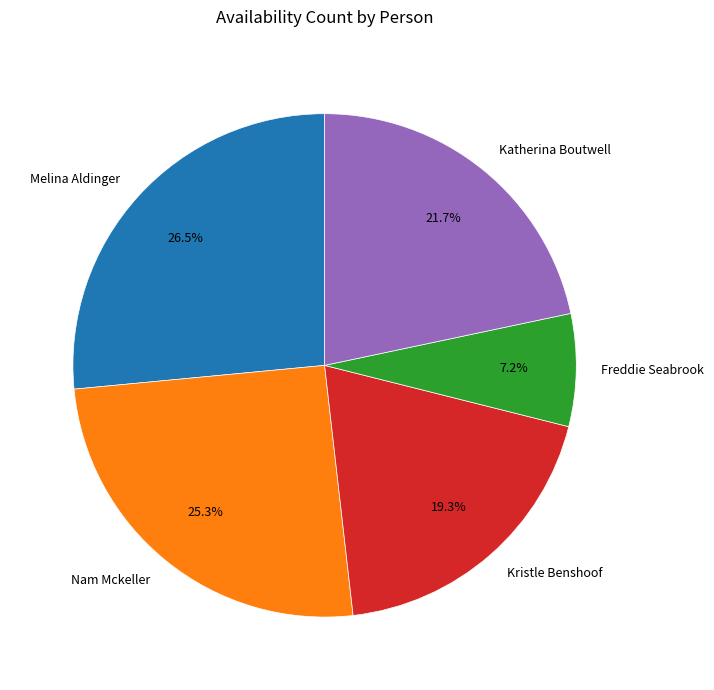

What is the ratio of the value at Kristle Benshoof to the value at Nam Mckeller?

0.8